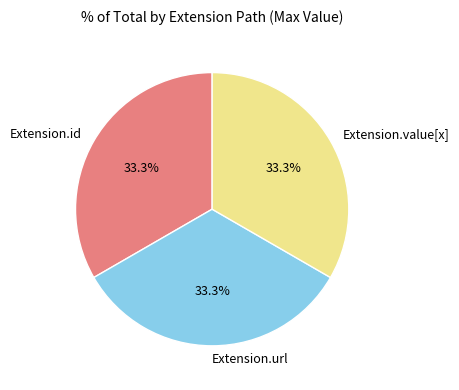

To the nearest percent, what is the average slice percentage?

33%